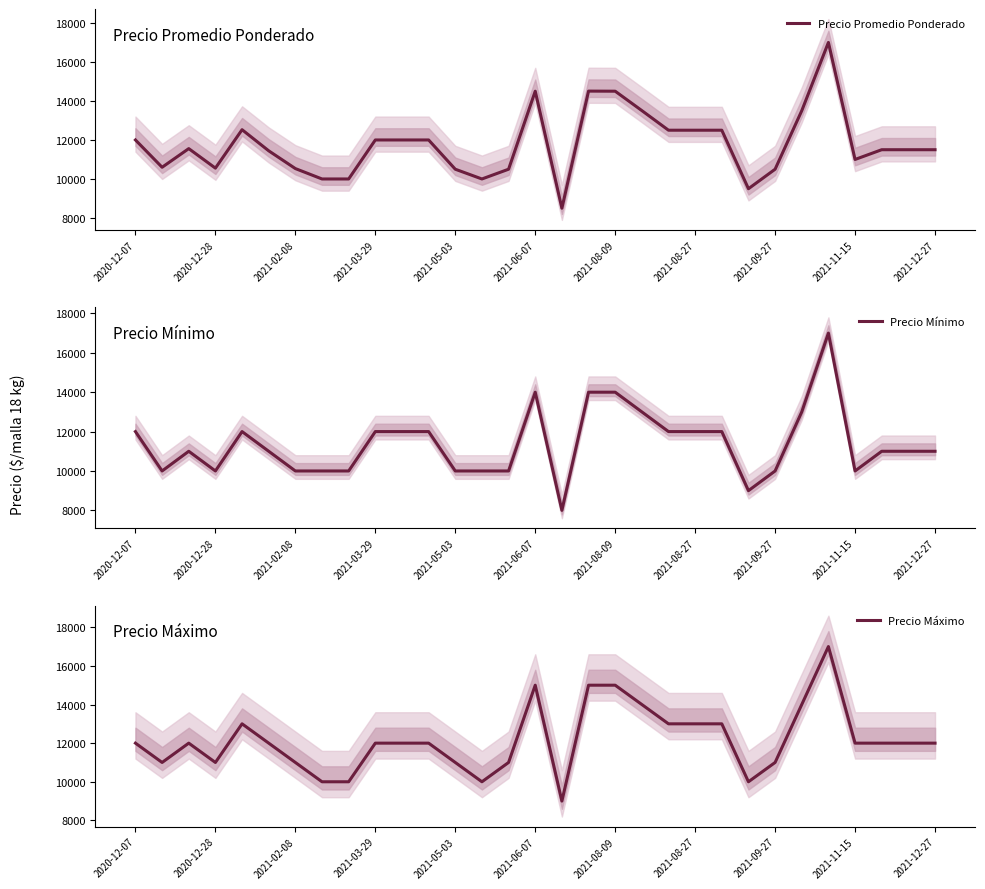

At how many categories does at least one series exceed 15556?

1